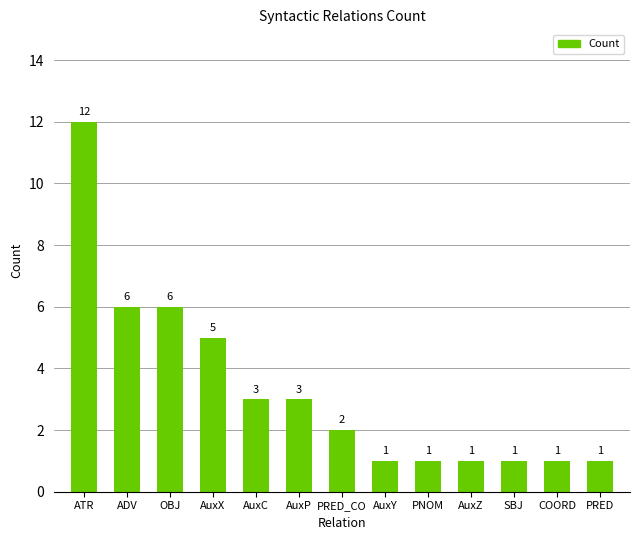

Is it true that the value at AuxC is 1?

False